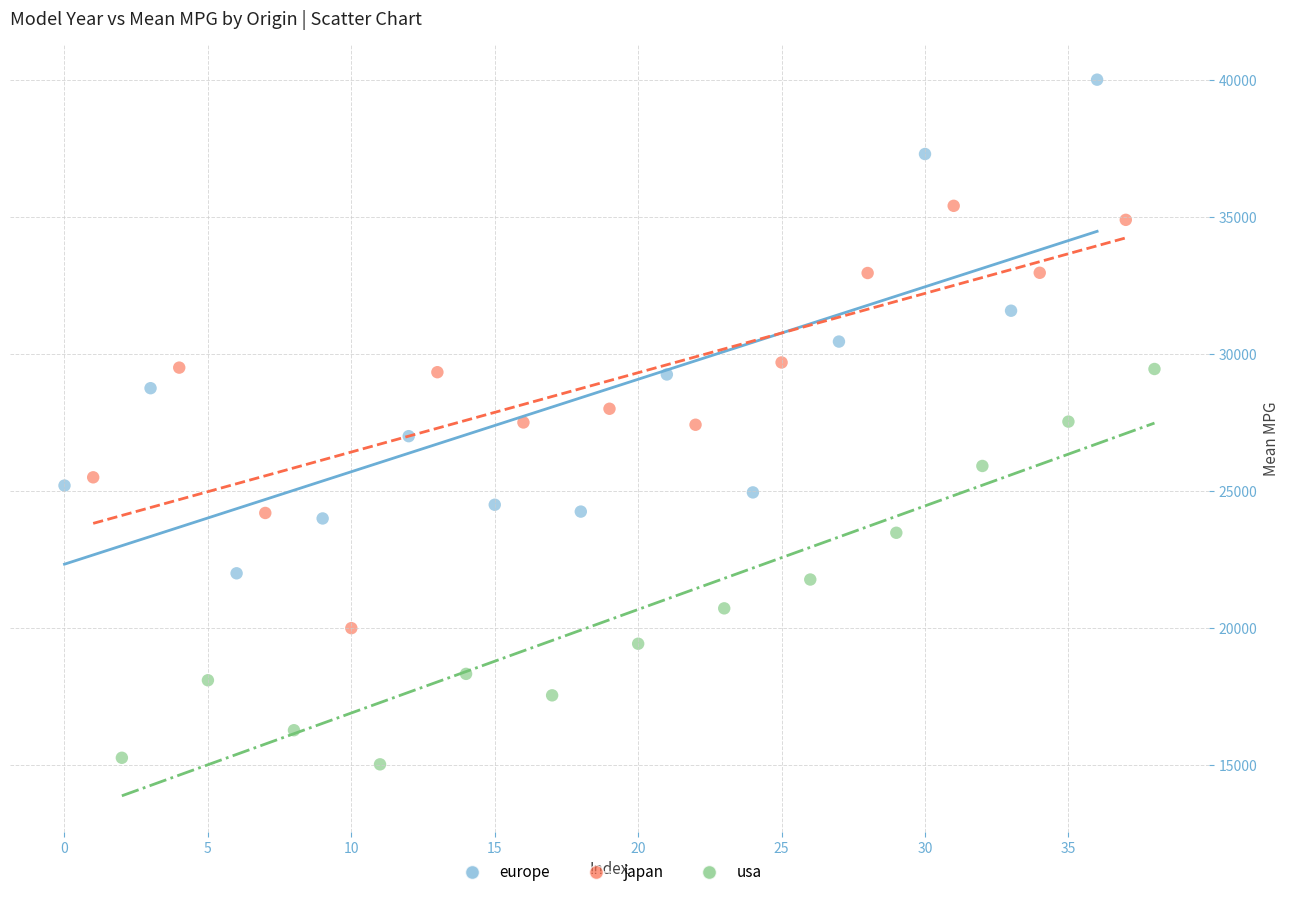

Which series reaches the maximum Y coordinate?

europe